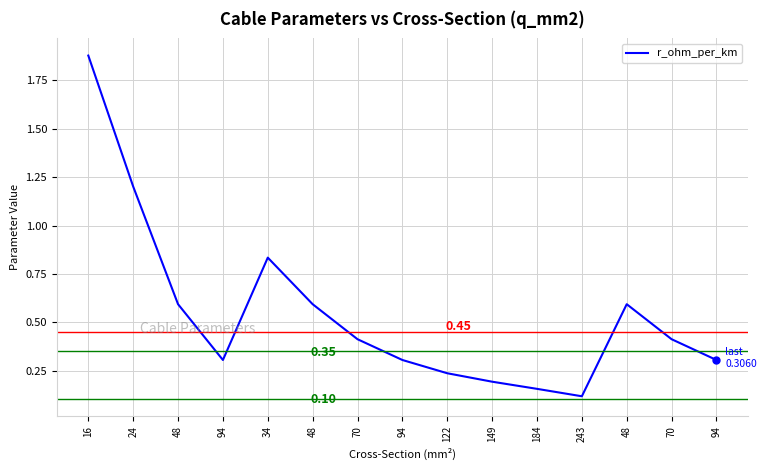

Does the chart display data point markers on the line(s)?

No